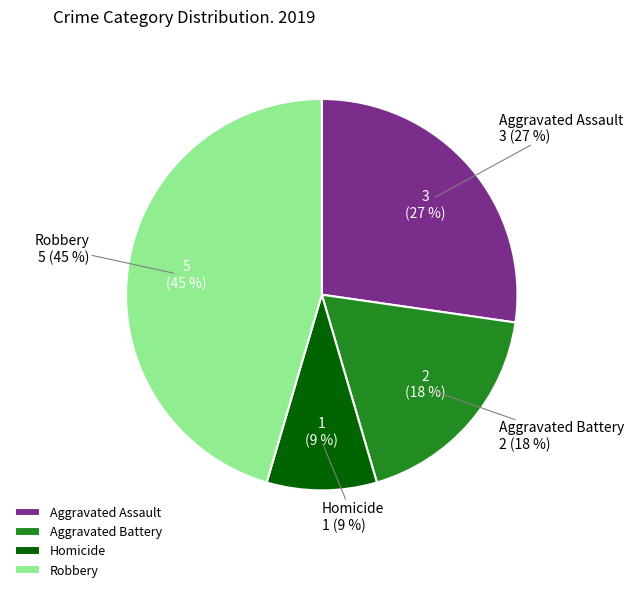

Combined, what portion of the pie is Aggravated Battery and Aggravated Assault?

45.5%